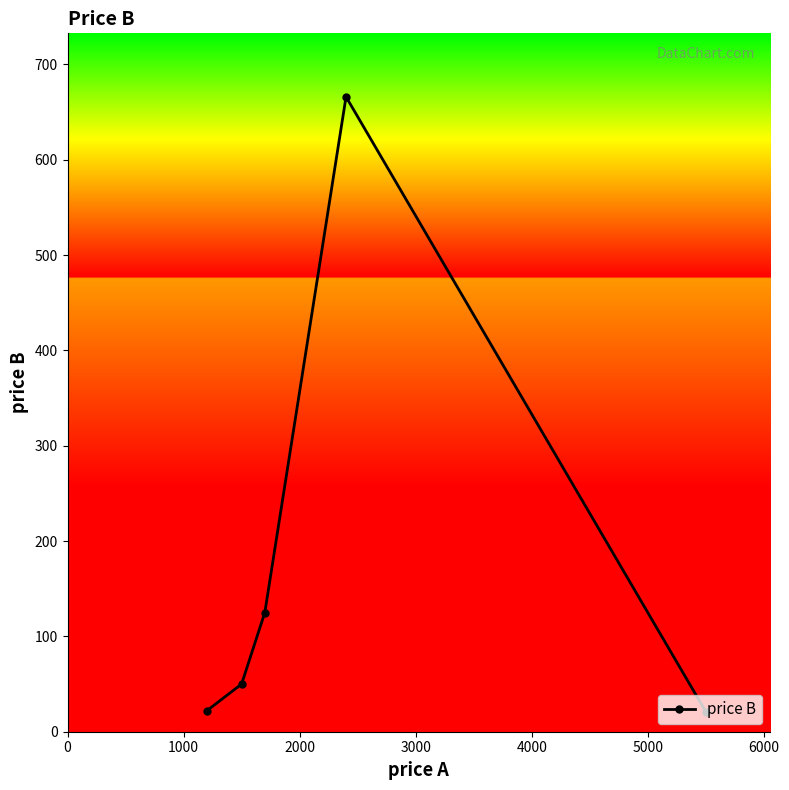

How many lines are shown in the chart?

1